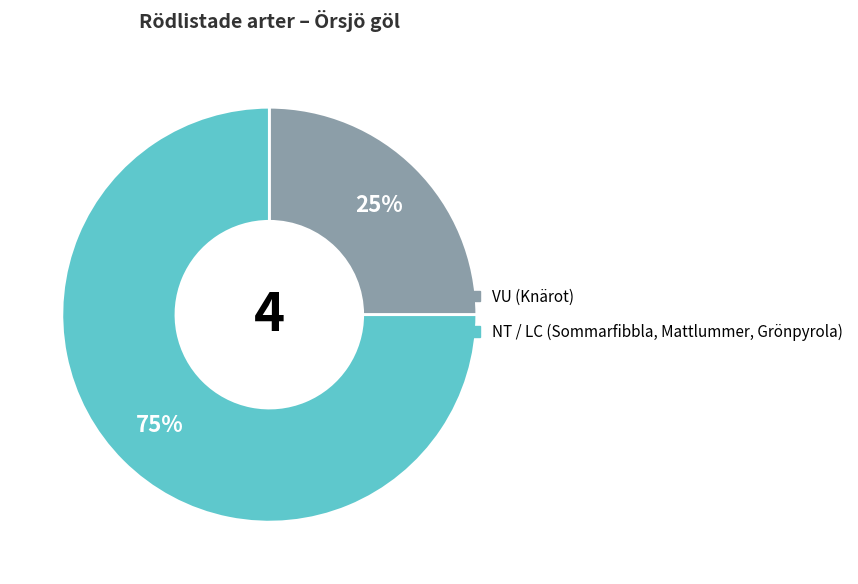

Count the number of slices in the pie.

2